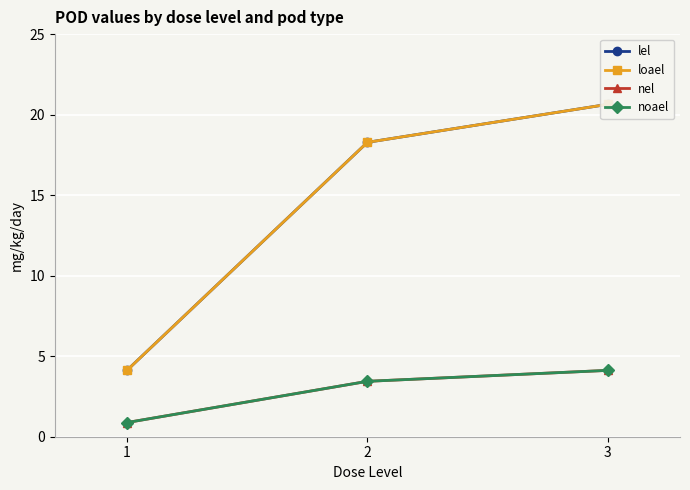

Is this an area chart (filled region under the line)?

No